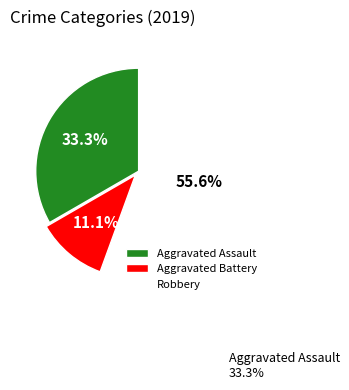

Combined, do Aggravated Assault and Robbery account for over 50%?

Yes